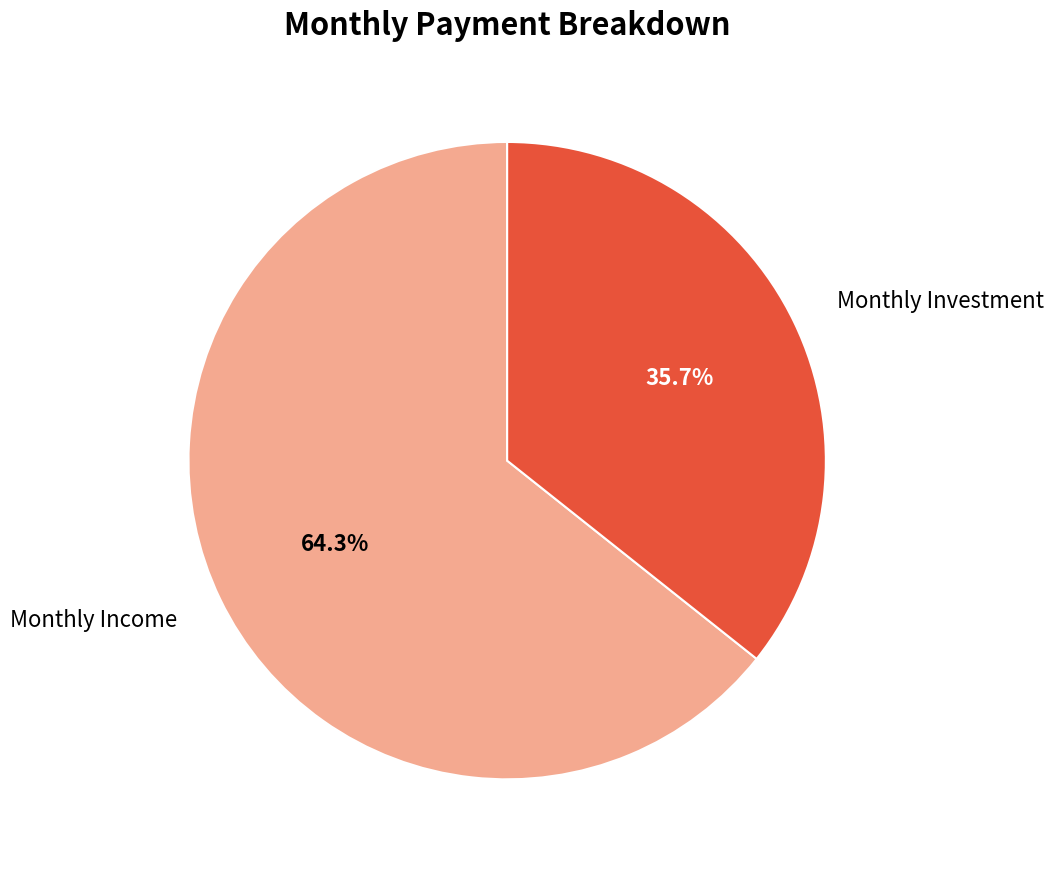

Is Monthly Income the majority of the pie?

Yes